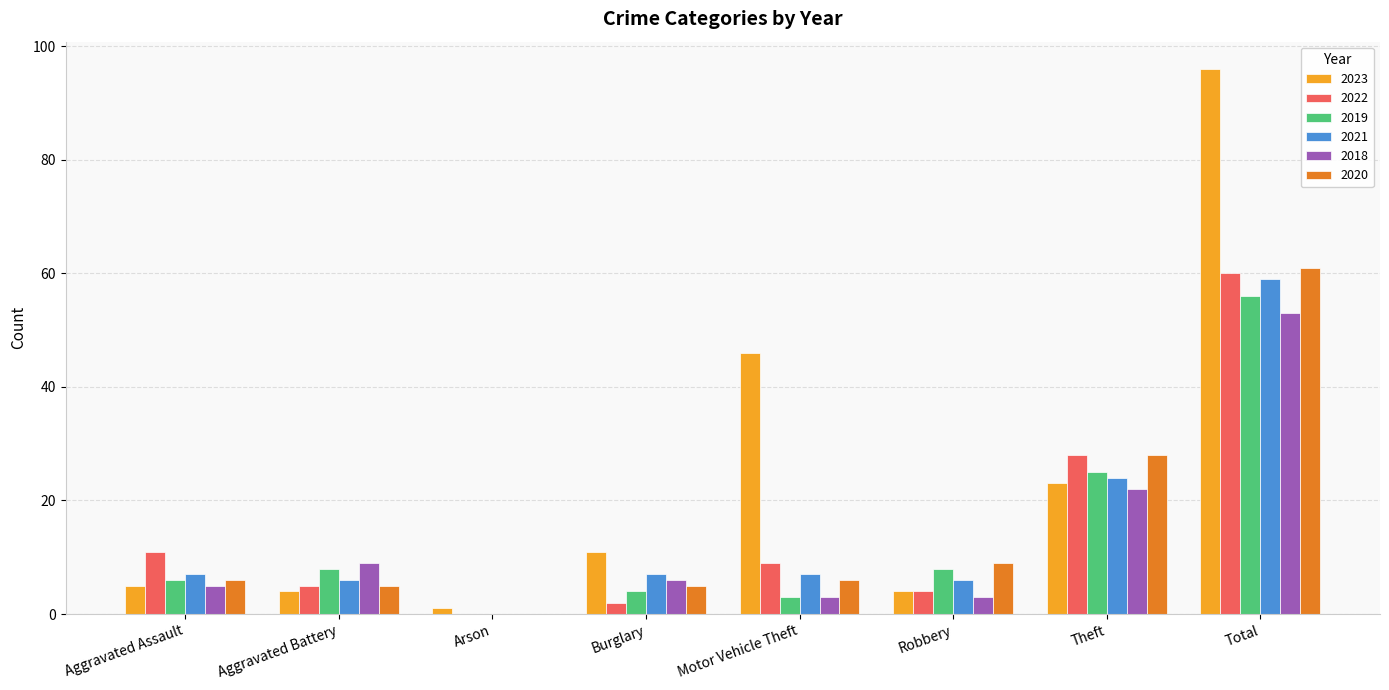

What is the greatest value displayed?

96